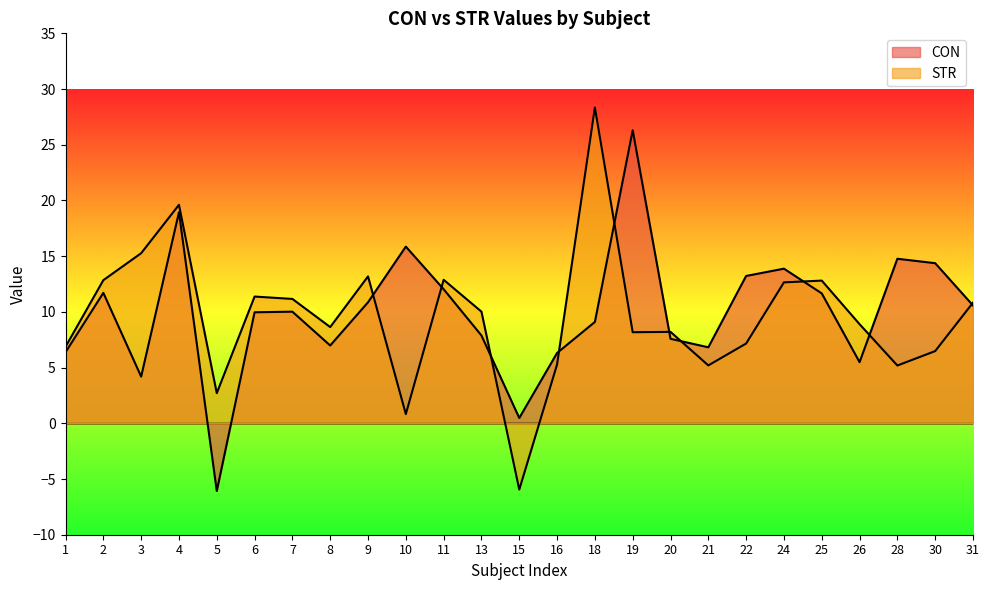

How many interior local valleys does the STR series have?

7